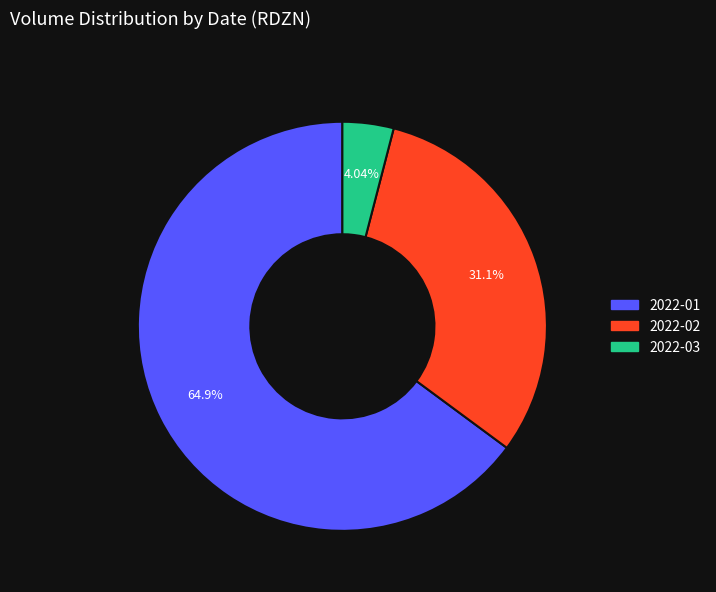

How many segments does this pie chart have?

3